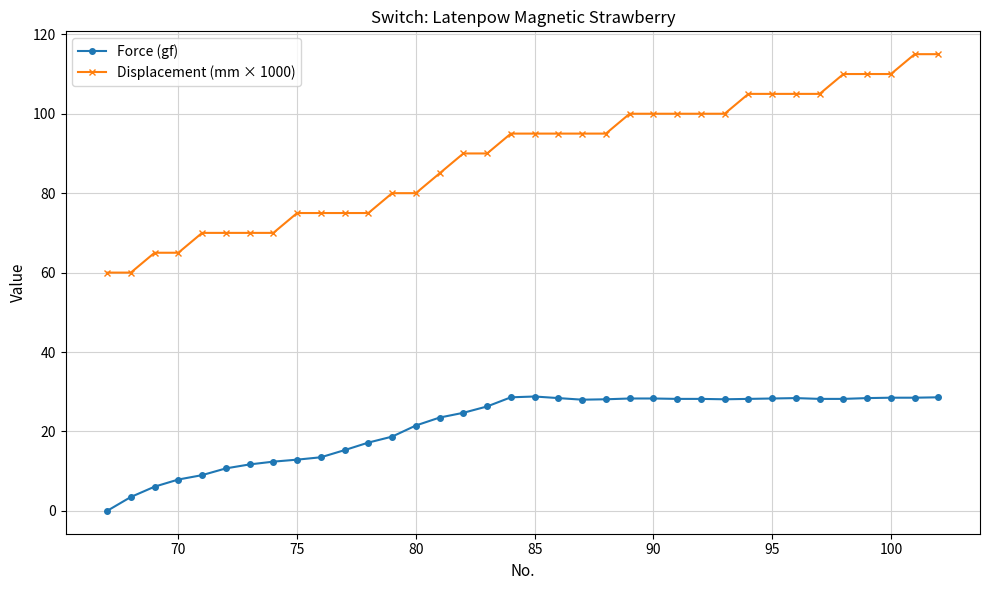

True or false: Force (gf) has more than 1 points higher than both neighbors.

True